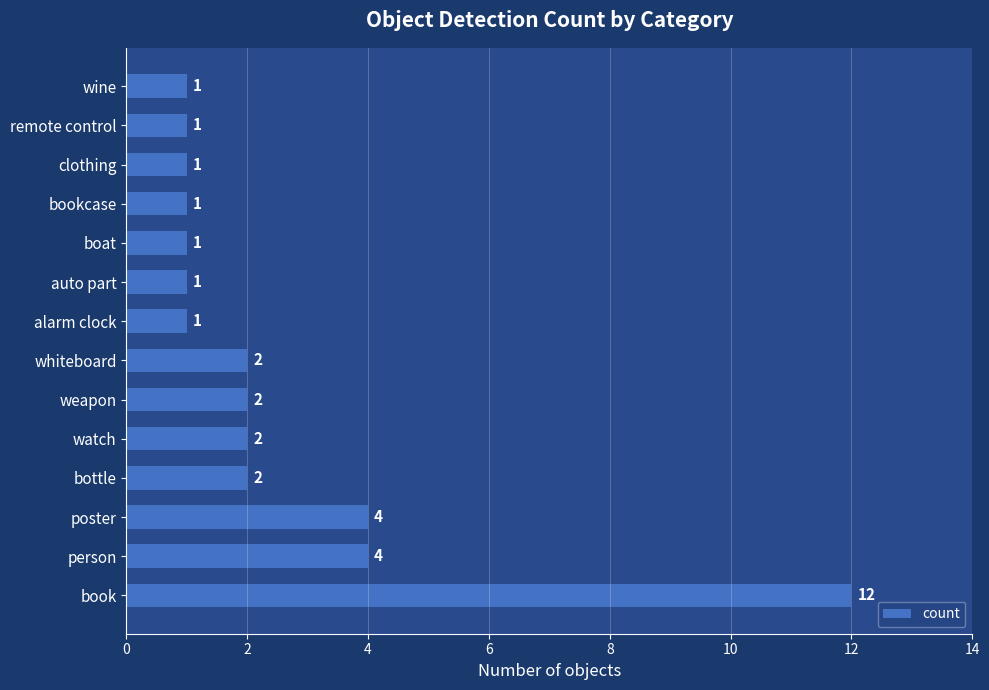

Which has a higher value, remote control or person?

person